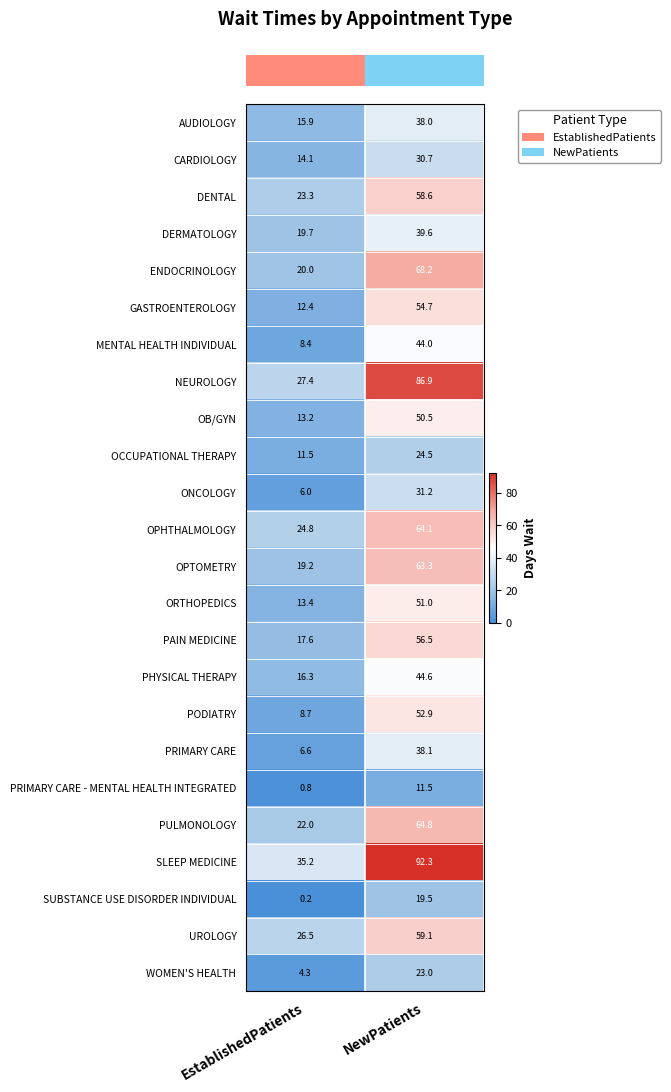

What is the difference between the ORTHOPEDICS values at EstablishedPatients and NewPatients?

37.6